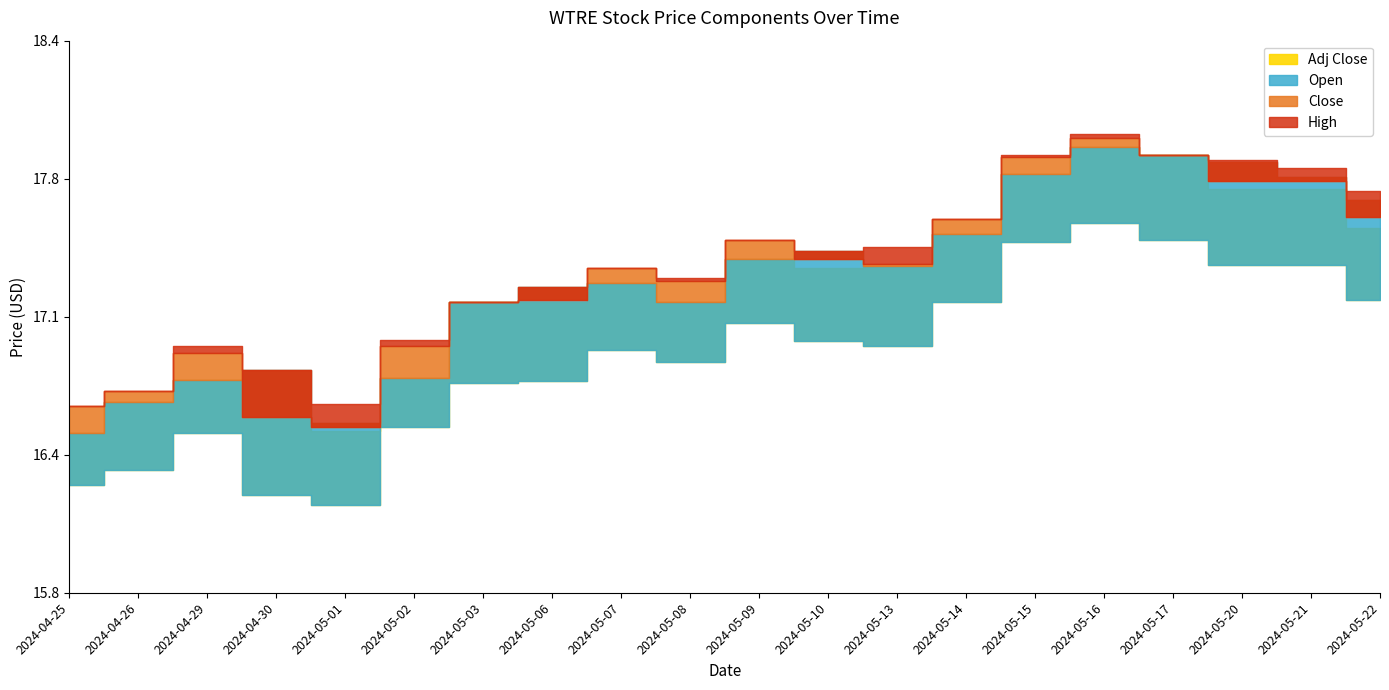

What position from the right is 2024-05-16?

5